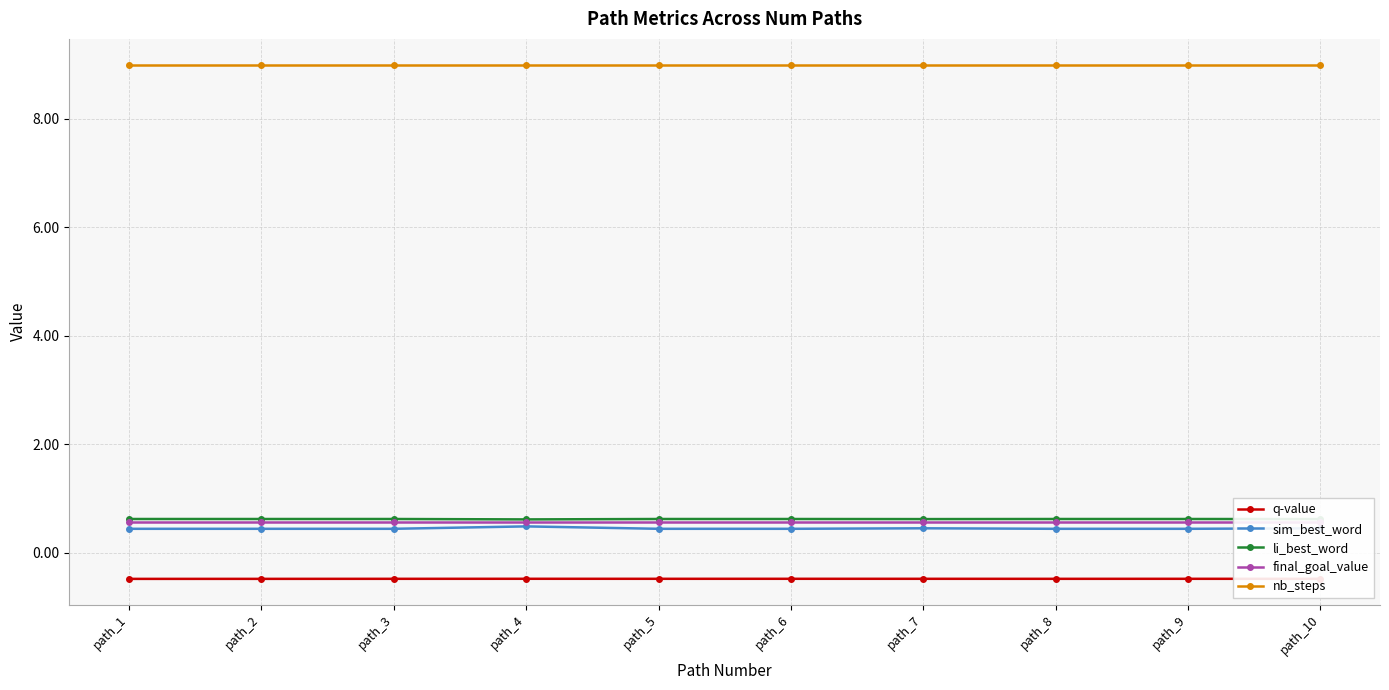

Reading left to right, transcribe all the data shown in this chart.

q-value: path_1=-0.5	path_2=-0.5	path_3=-0.5	path_4=-0.5	path_5=-0.5	path_6=-0.5	path_7=-0.5	path_8=-0.5	path_9=-0.5	path_10=-0.5
sim_best_word: path_1=0.4	path_2=0.4	path_3=0.4	path_4=0.5	path_5=0.4	path_6=0.4	path_7=0.4	path_8=0.4	path_9=0.4	path_10=0.4
li_best_word: path_1=0.6	path_2=0.6	path_3=0.6	path_4=0.6	path_5=0.6	path_6=0.6	path_7=0.6	path_8=0.6	path_9=0.6	path_10=0.6
final_goal_value: path_1=0.6	path_2=0.6	path_3=0.6	path_4=0.6	path_5=0.6	path_6=0.6	path_7=0.6	path_8=0.6	path_9=0.6	path_10=0.6
nb_steps: path_1=9.0	path_2=9.0	path_3=9.0	path_4=9.0	path_5=9.0	path_6=9.0	path_7=9.0	path_8=9.0	path_9=9.0	path_10=9.0